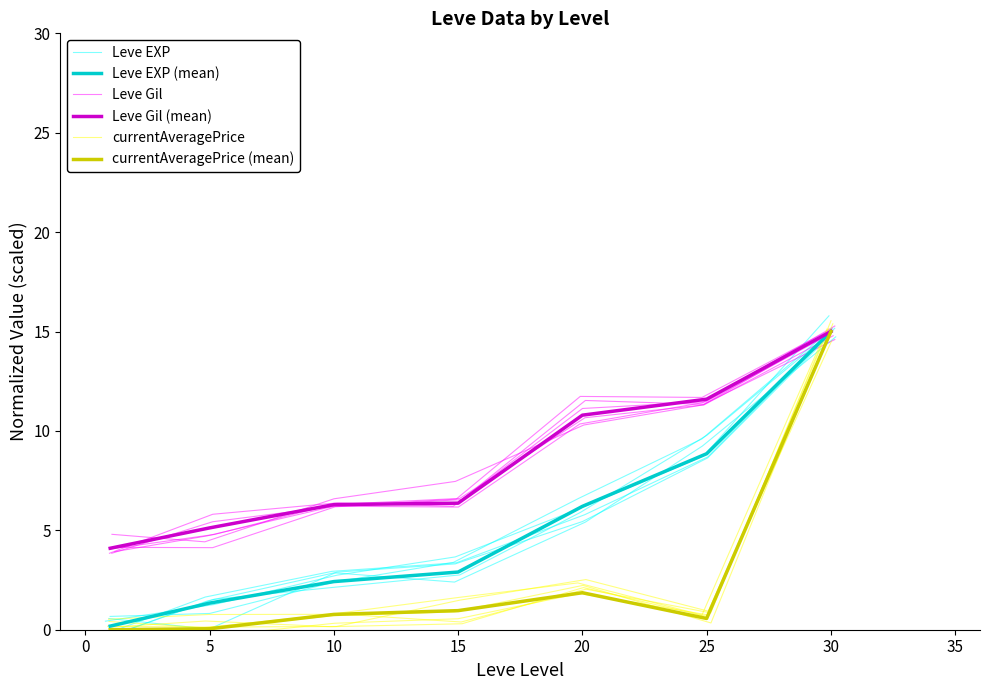

Count the number of data series in this chart.

6